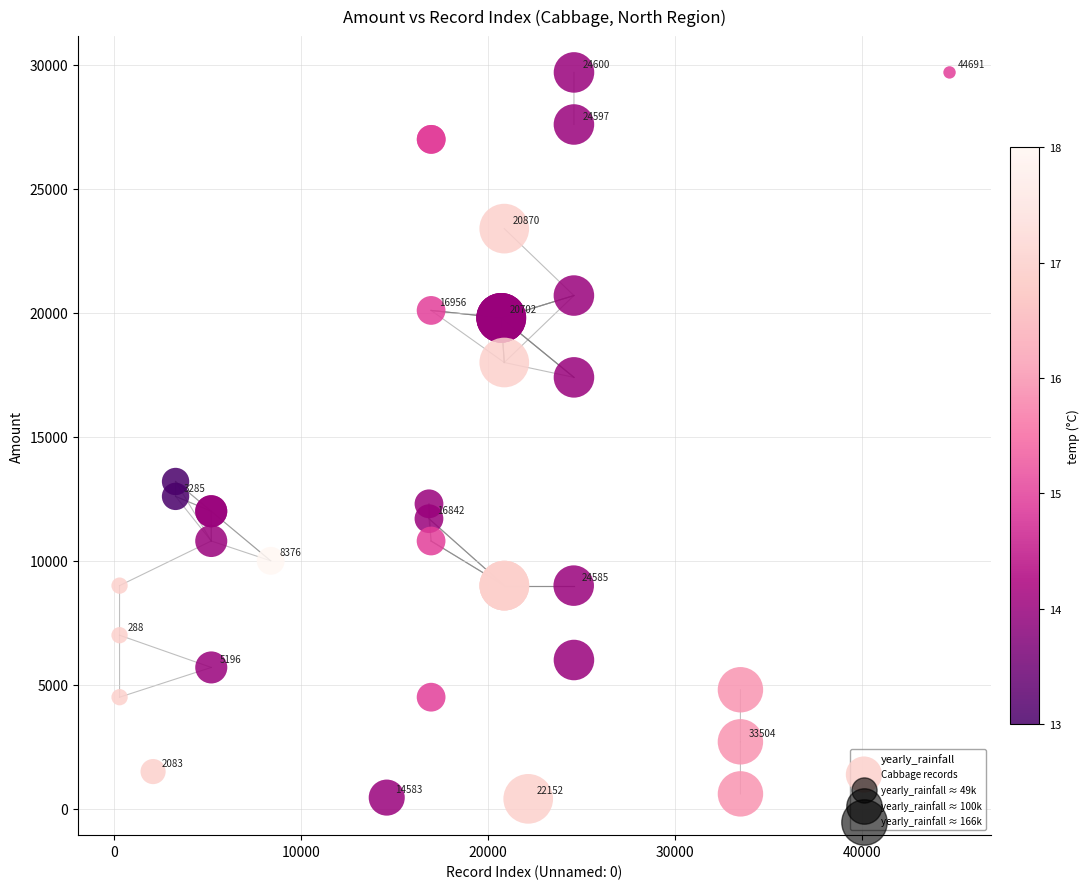

What Y value in the scatter plot is closest to 15050?

13200